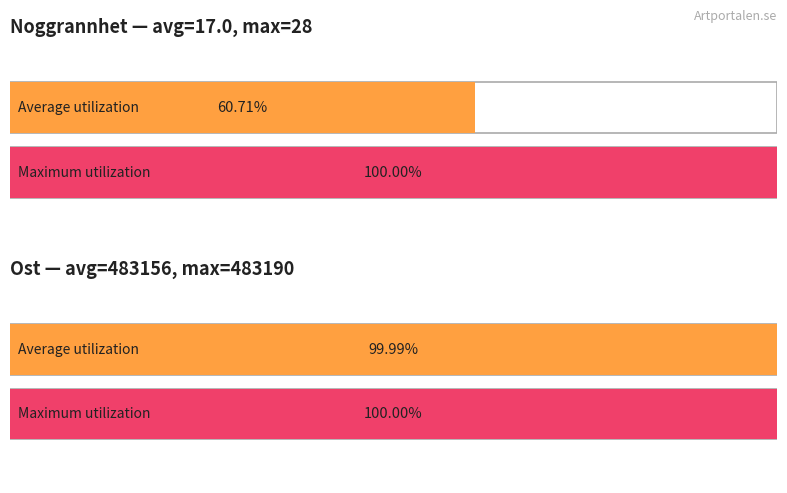

How many data points in Ost are less than 483161?

2